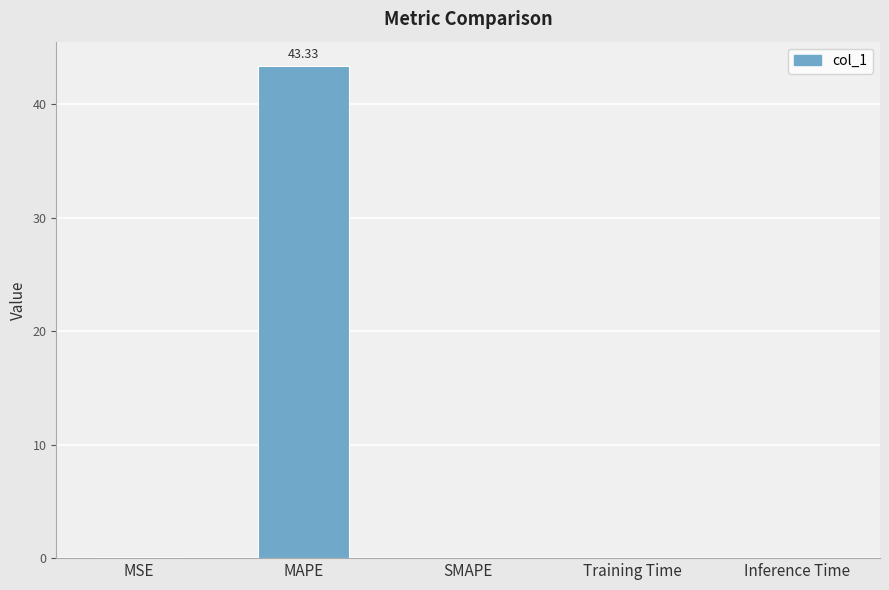

Are the bars grouped side by side (vs. stacked)?

No